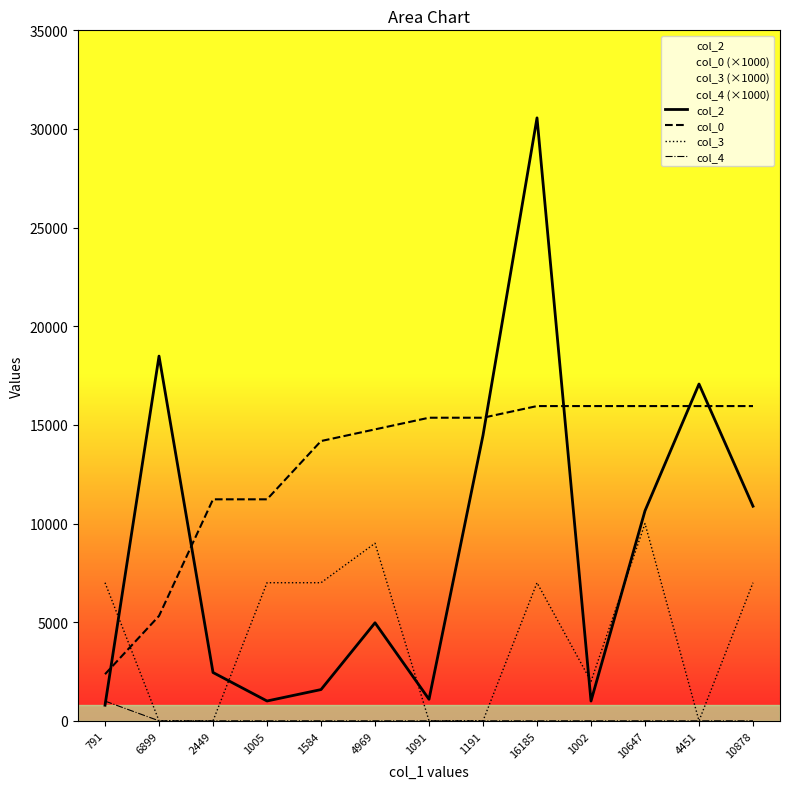

What is the difference between the col_2 values at 1005 and 1091?

86.0